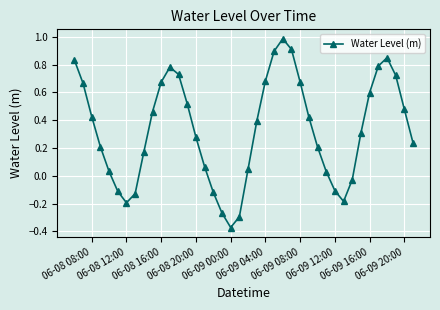

What is the maximum value shown in the chart?

1.0